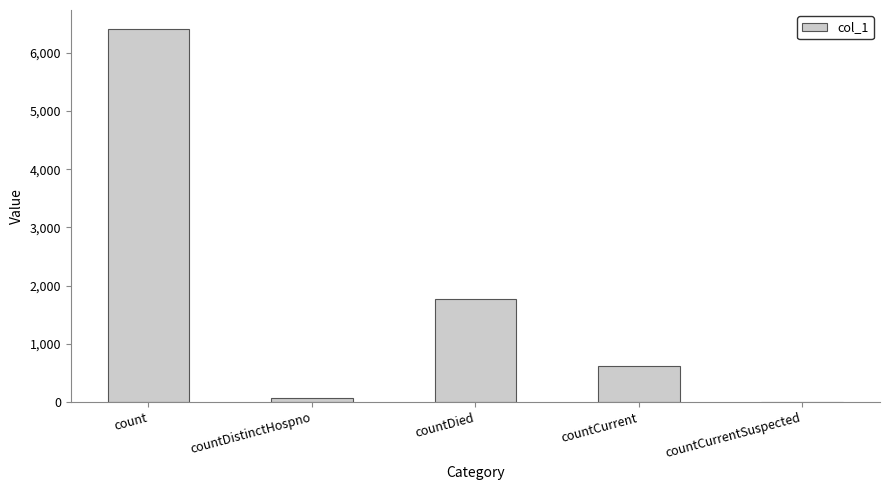

Is it true that the value at countCurrent is 615?

True